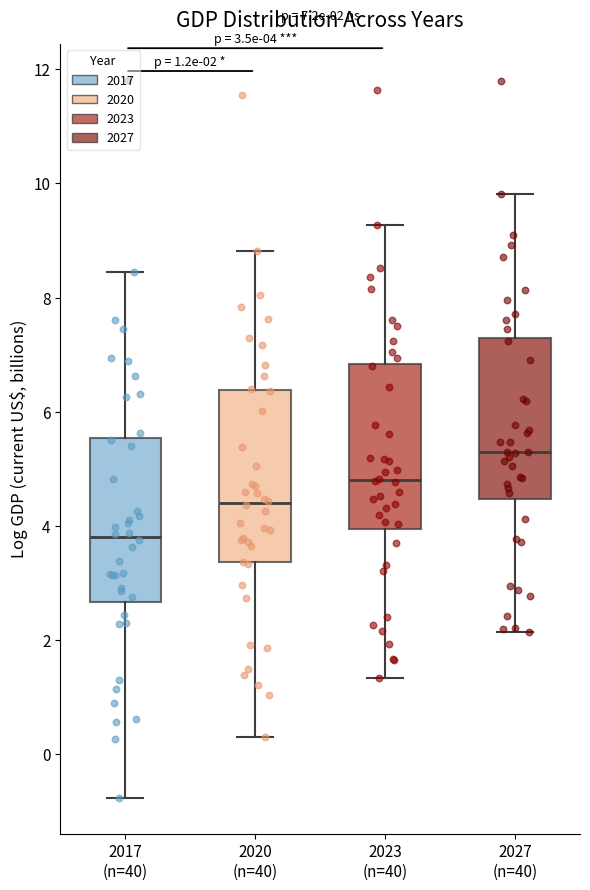

Which box has the highest median line?

2027 (n=40)